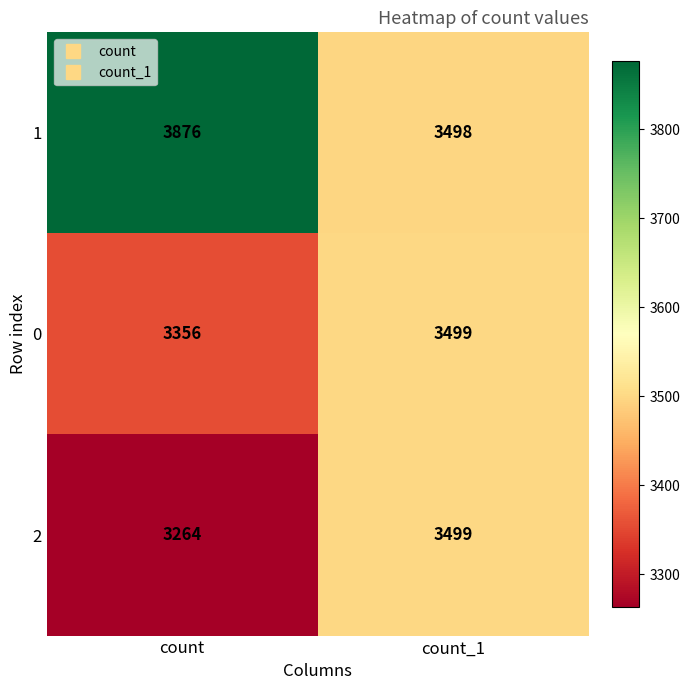

The value of 0 at count_1 is 6259. True or false?

False